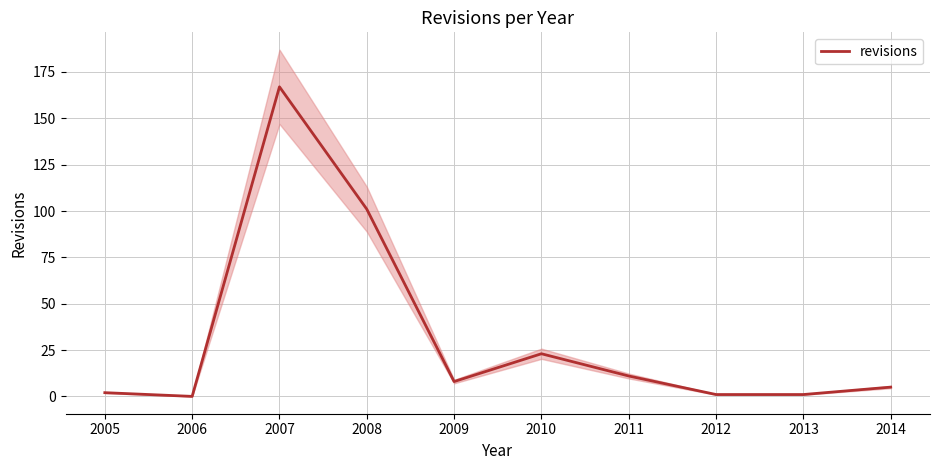

How many interior local valleys (lower than both neighbors) does the data have?

2